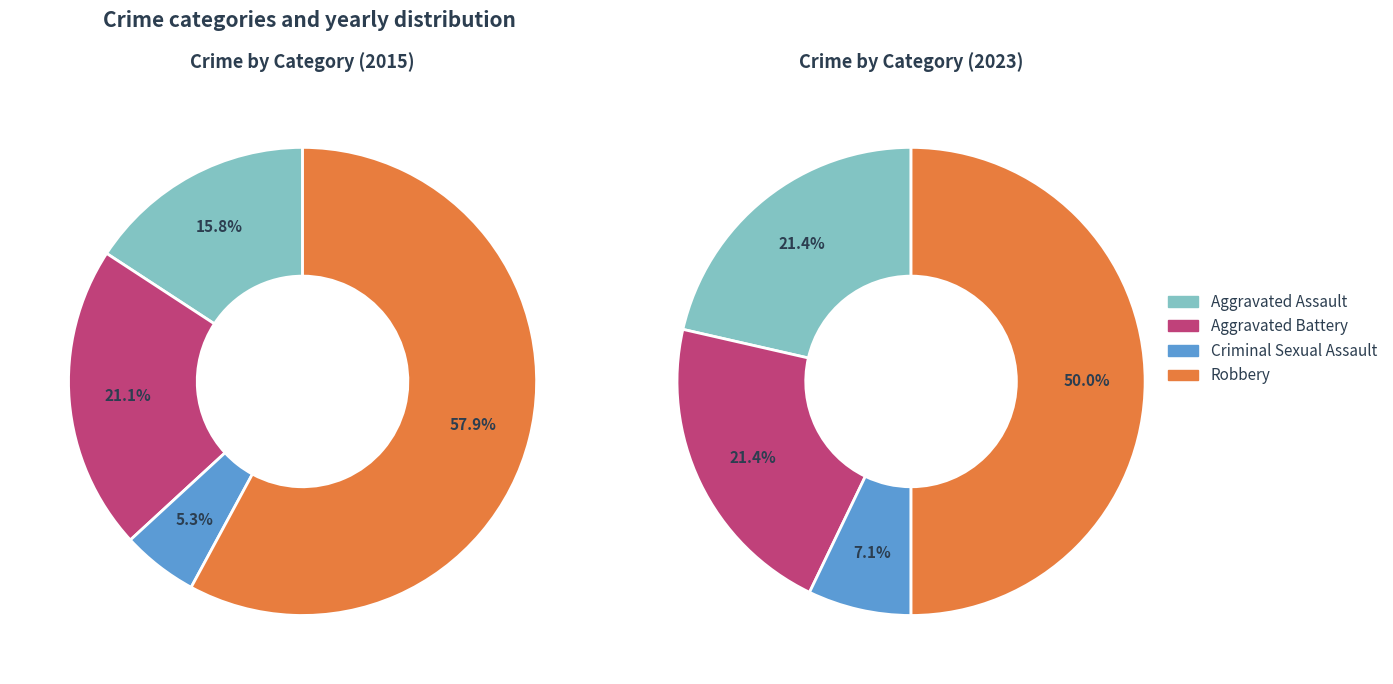

What is the change in value from Criminal Sexual Assault to Robbery?

+10